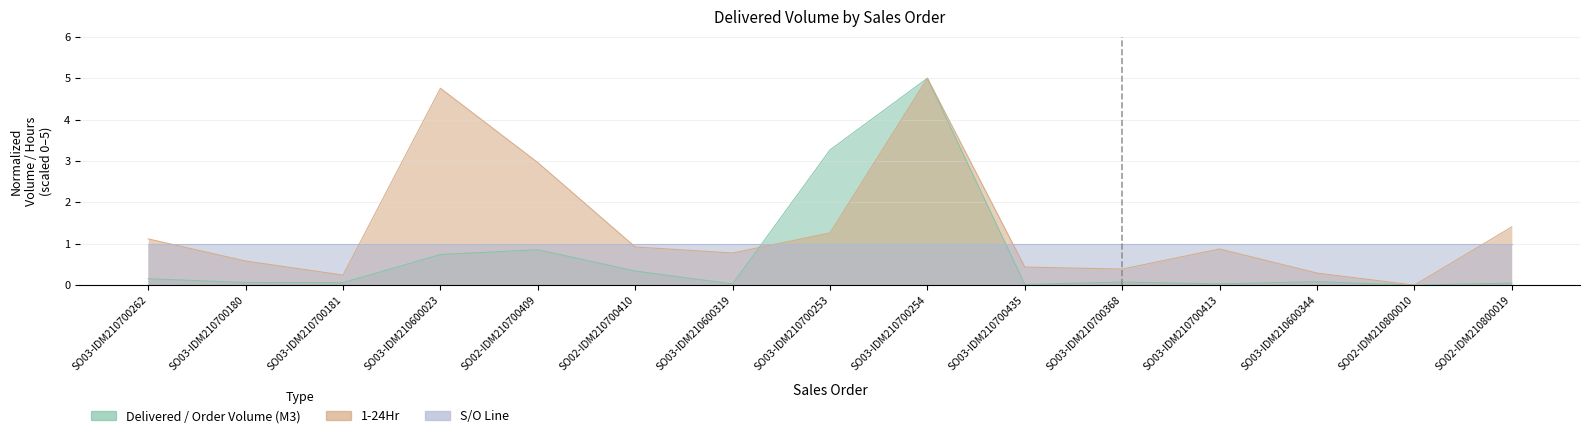

Between which two adjacent categories do 1-24Hr and Delivered / Order Volume (M3) first intersect?

SO03-IDM210600319 and SO03-IDM210700253